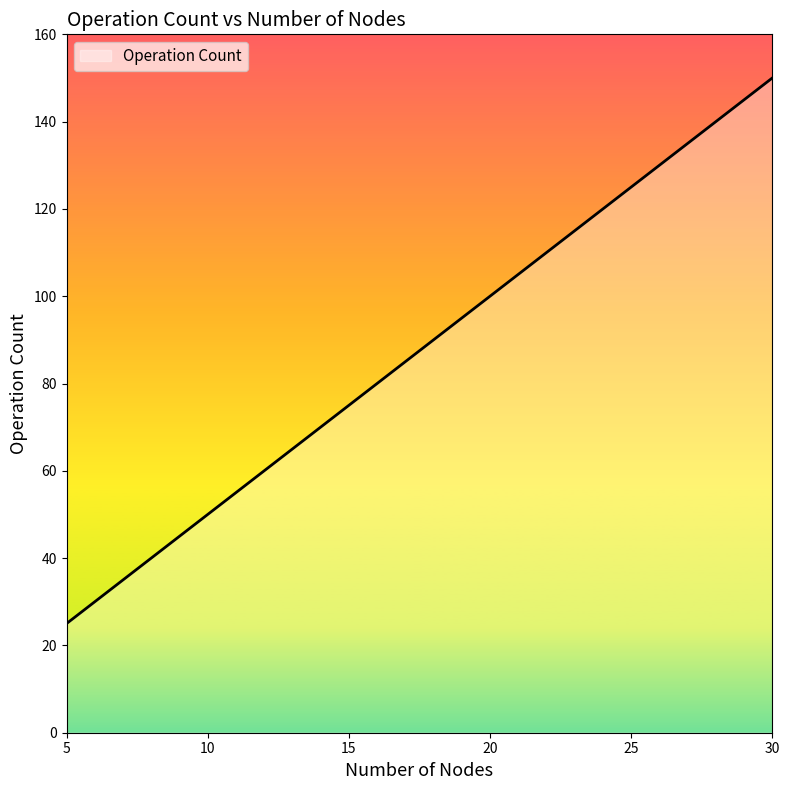

True or false: the data shows 50 at 10.

True